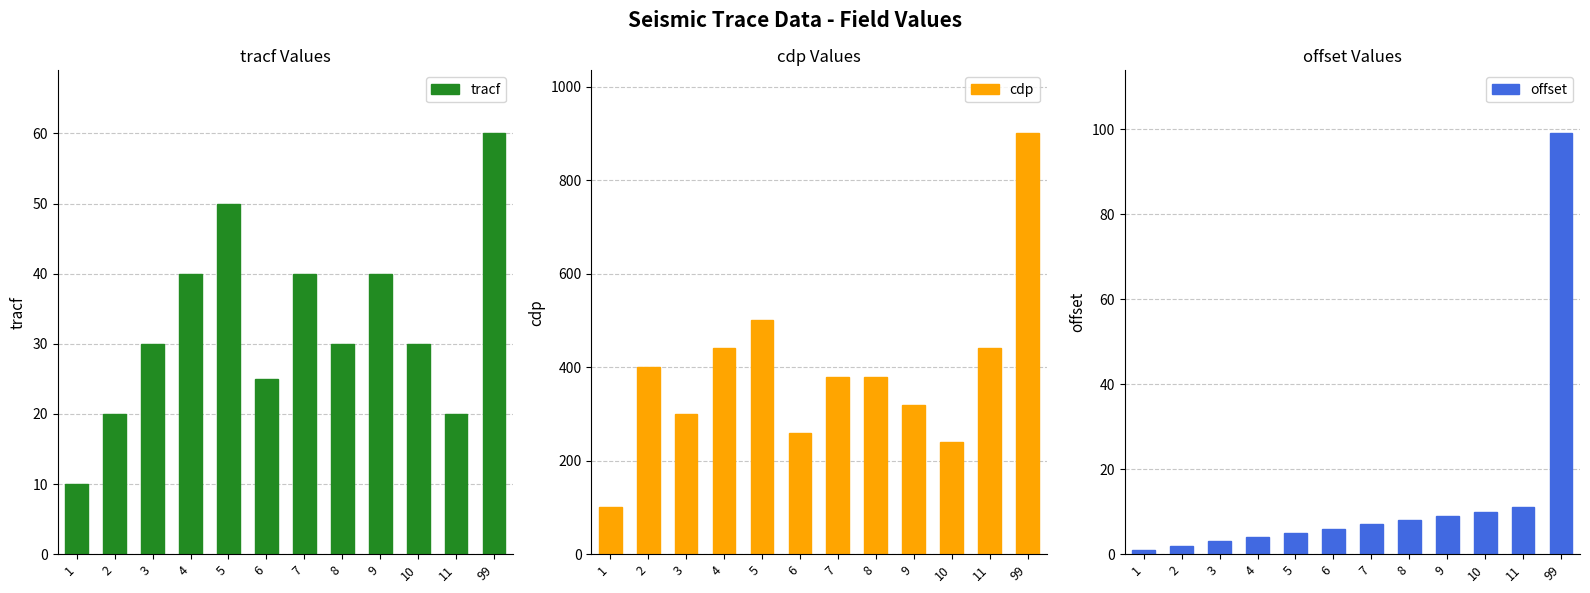

The cdp series shows 152 at 1. True or false?

False